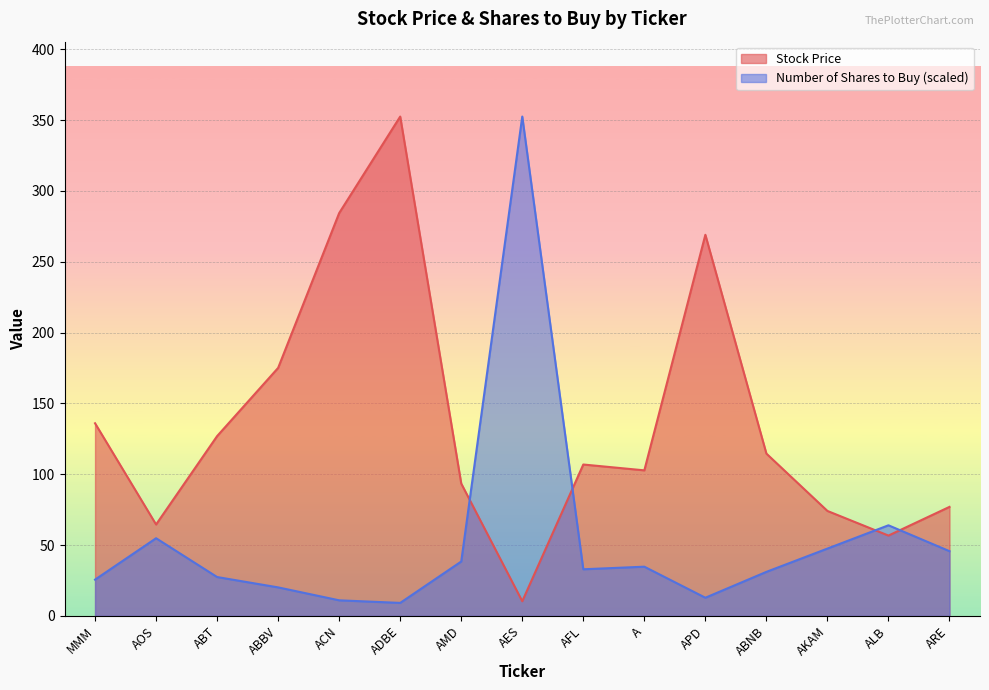

How many distinct data groups are displayed?

2